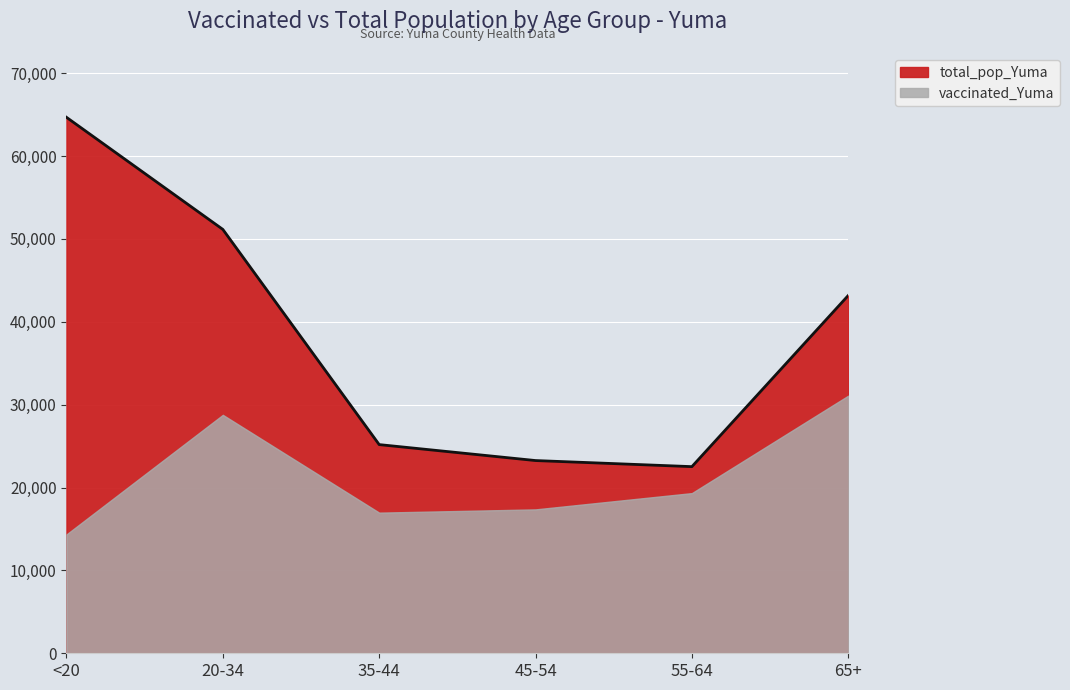

What is the sum of all values?

229957